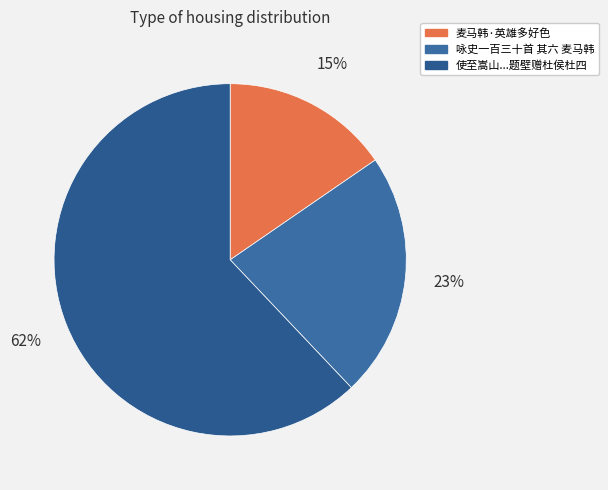

What is the majority slice?

使至嵩山寻杜四不遇慨然复伤田洗马韩观主因以题壁赠杜侯杜四